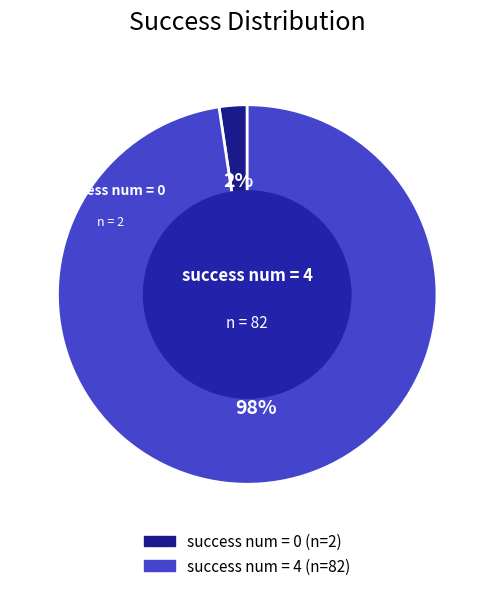

To the nearest percent, what is the average slice percentage?

50%